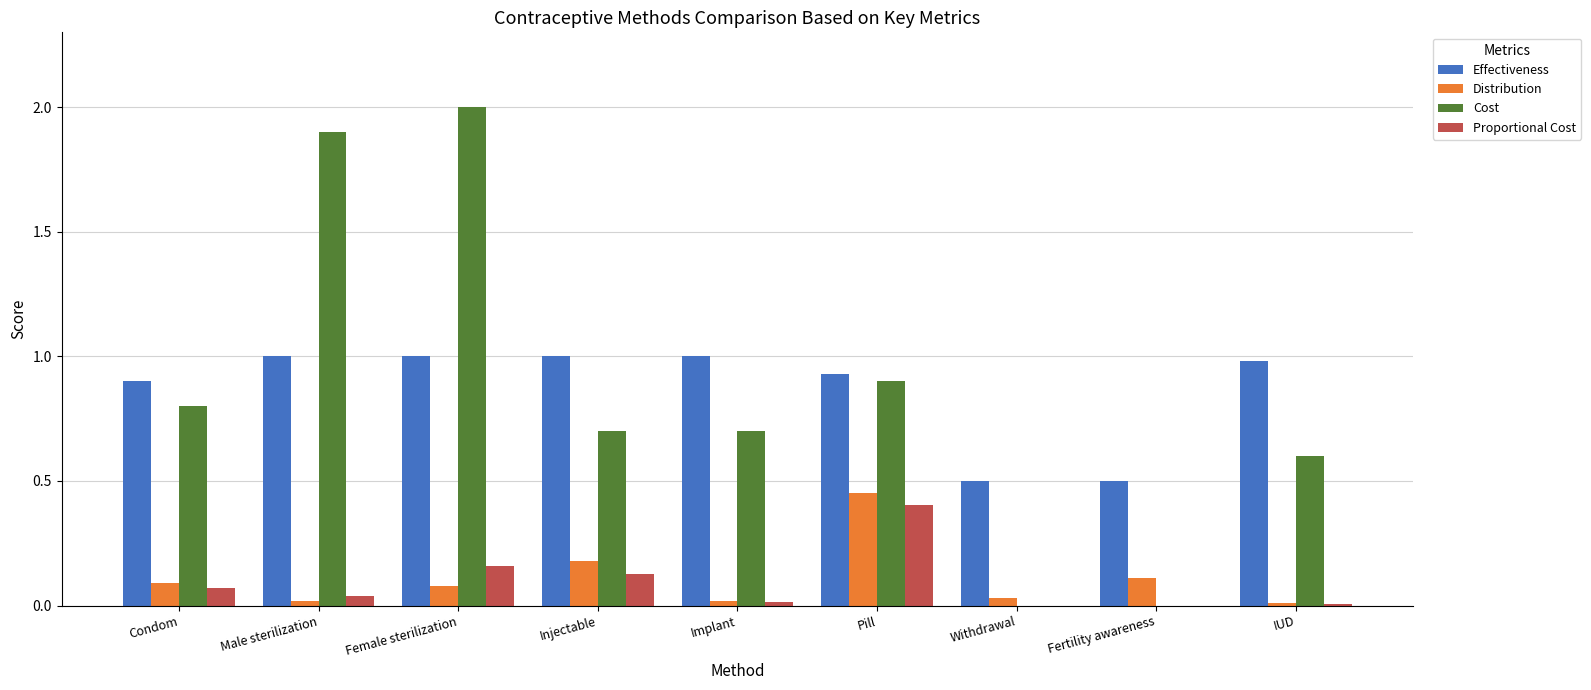

Which series changed the most between Male sterilization and Implant?

Cost